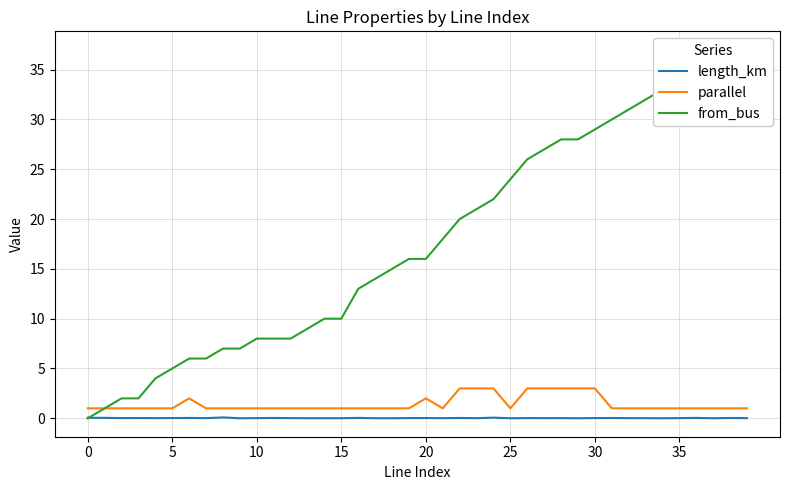

True or false: parallel and length_km intersect in this chart.

False